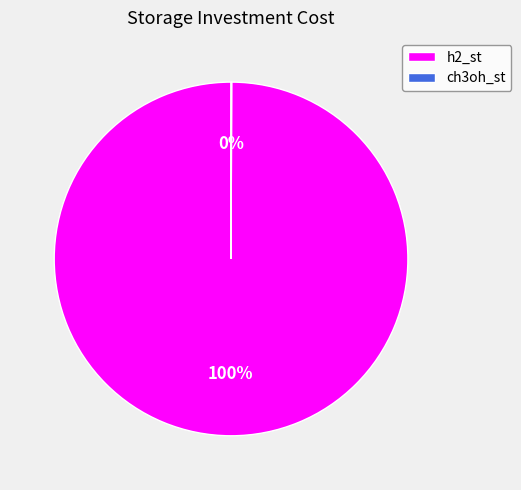

Is it true that h2_st is 87% of the pie?

False